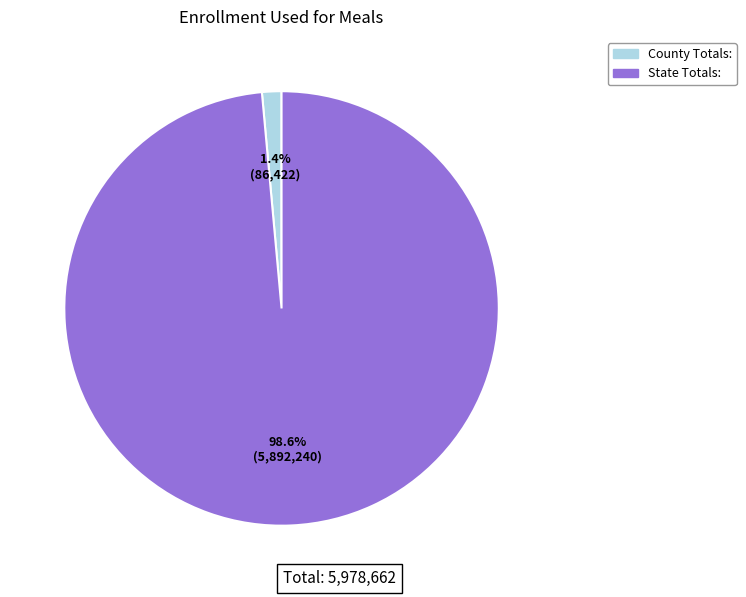

What portion of the pie excludes County Totals:?

98.6%